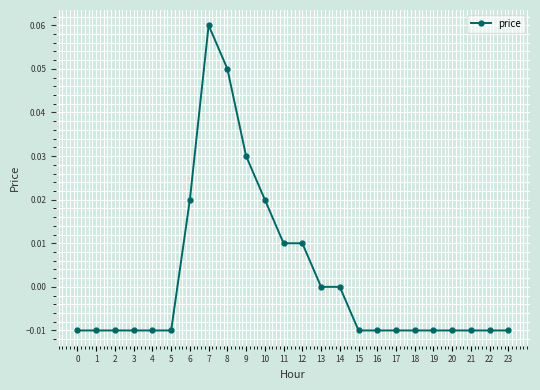

Count the number of data series in this chart.

1